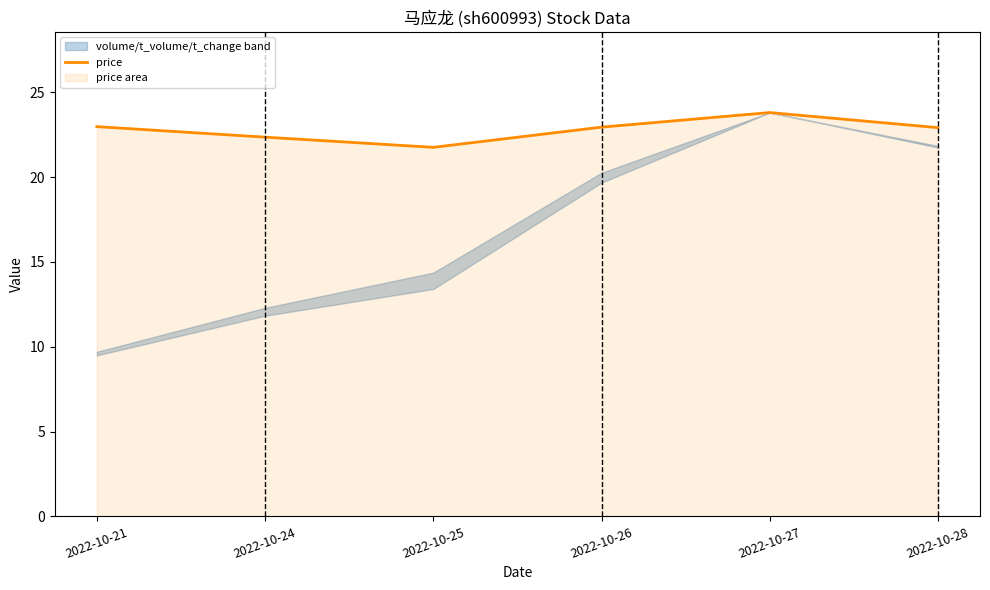

True or false: there are more than 2 points higher than both neighbors.

False